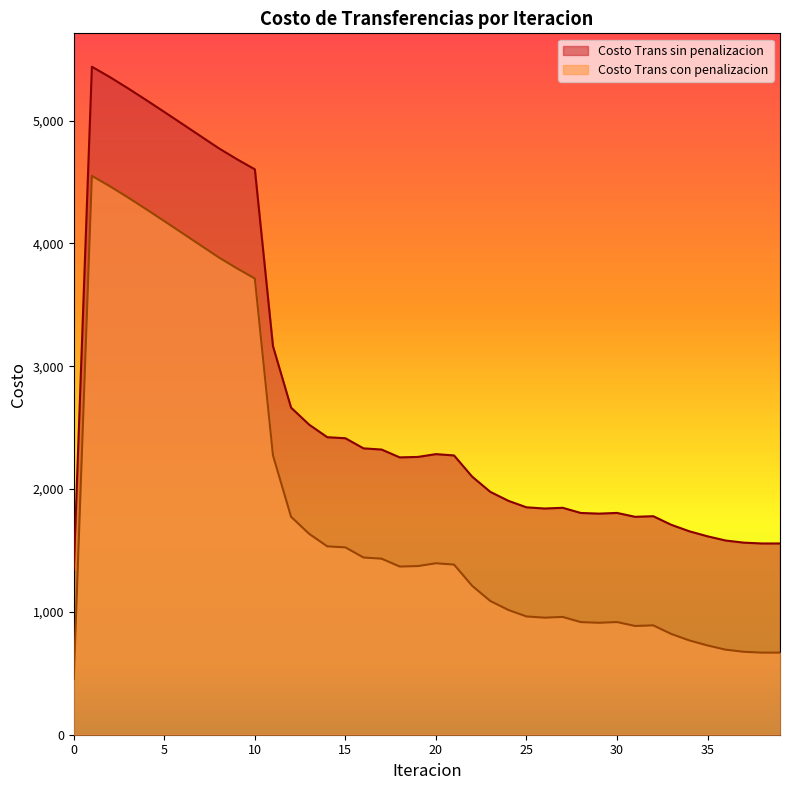

Rank the series by their average value, from highest to lowest.

Costo Trans sin penalizacion, Costo Trans con penalizacion